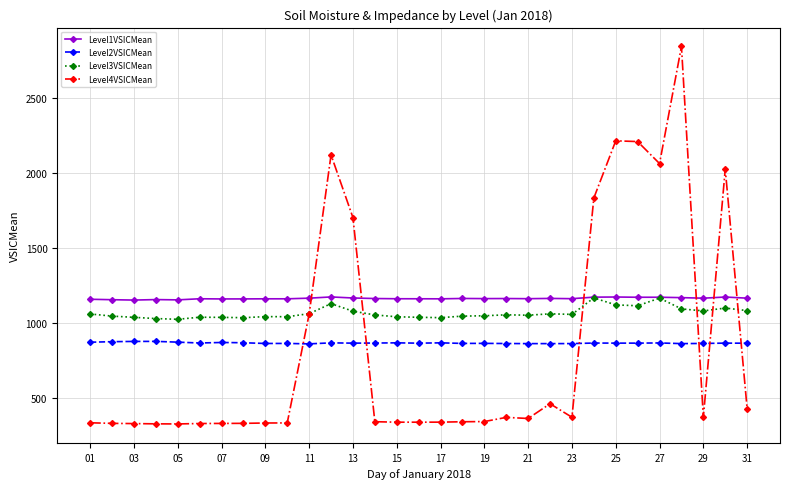

What are all the series names shown in the legend?

Level1VSICMean, Level2VSICMean, Level3VSICMean, Level4VSICMean